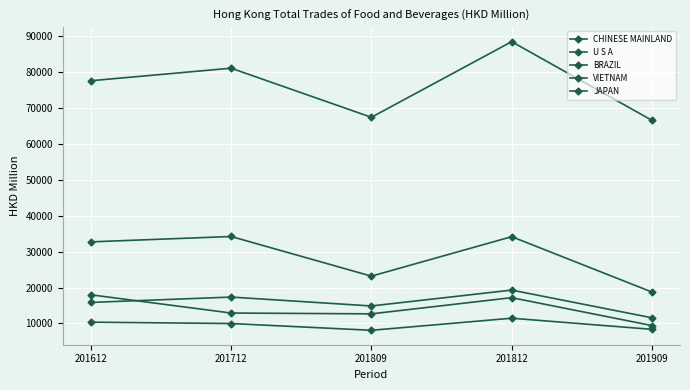

Between 201612 and 201712, which series saw the biggest shift?

VIETNAM